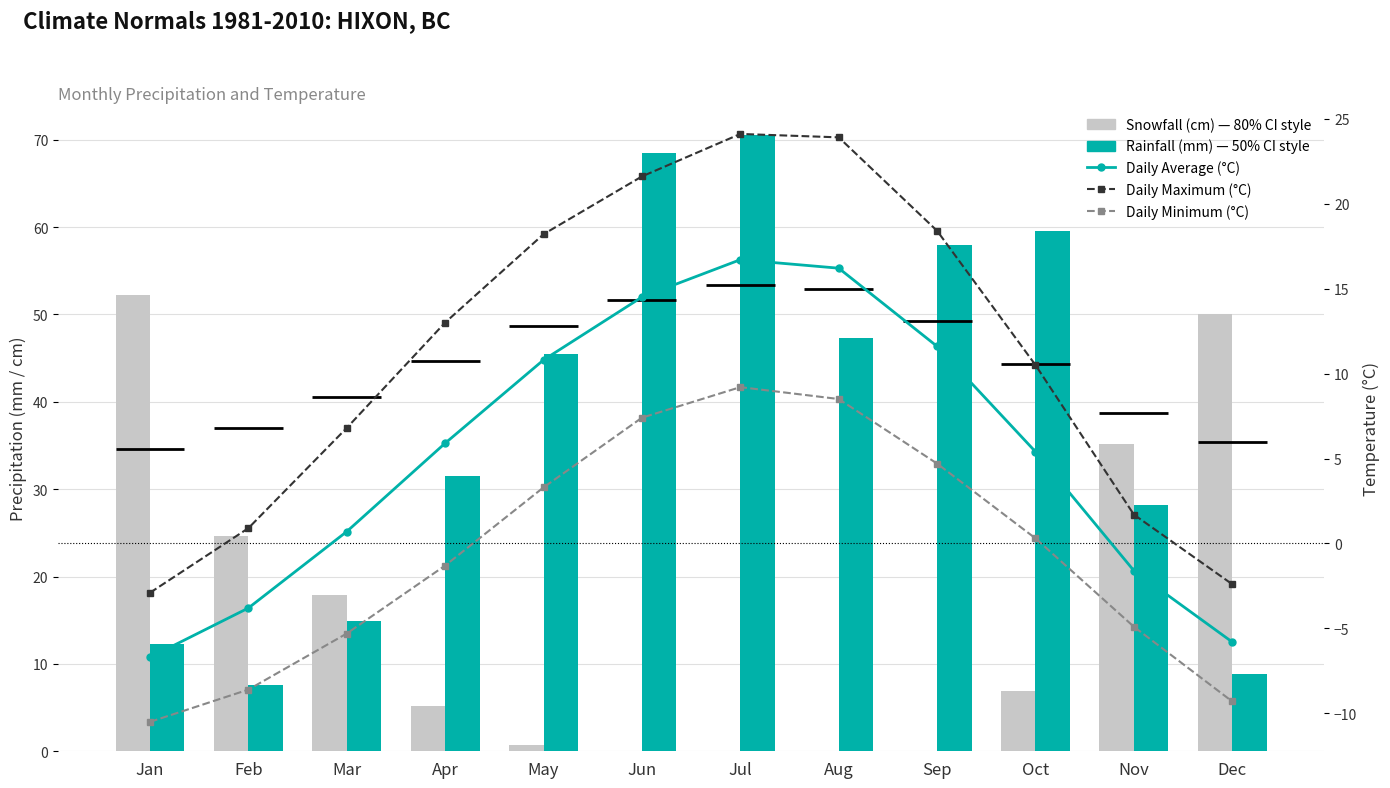

Which series has the largest total across all categories?

Rainfall (mm)